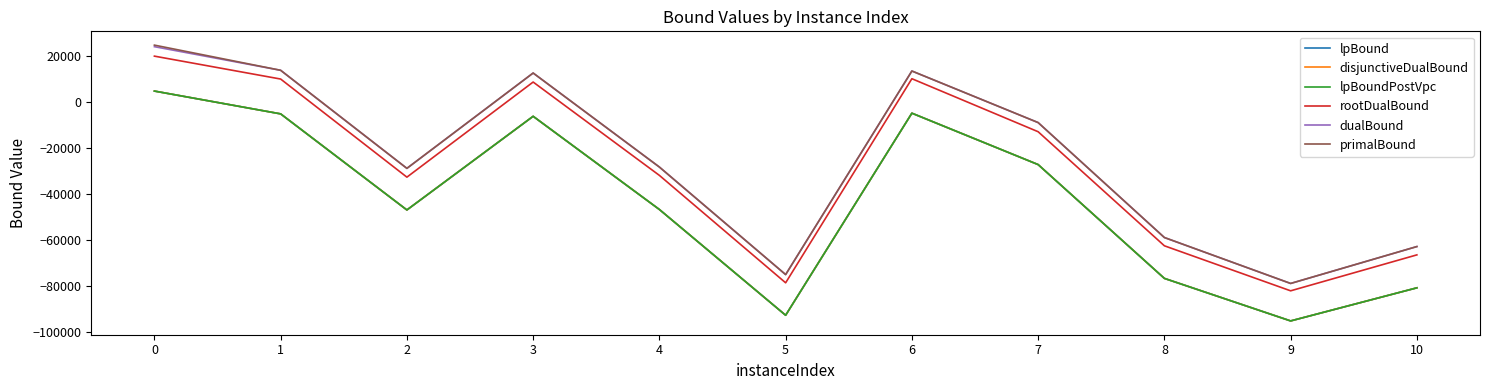

What is the sum of the rootDualBound values at 6 and 9?

-72209.7